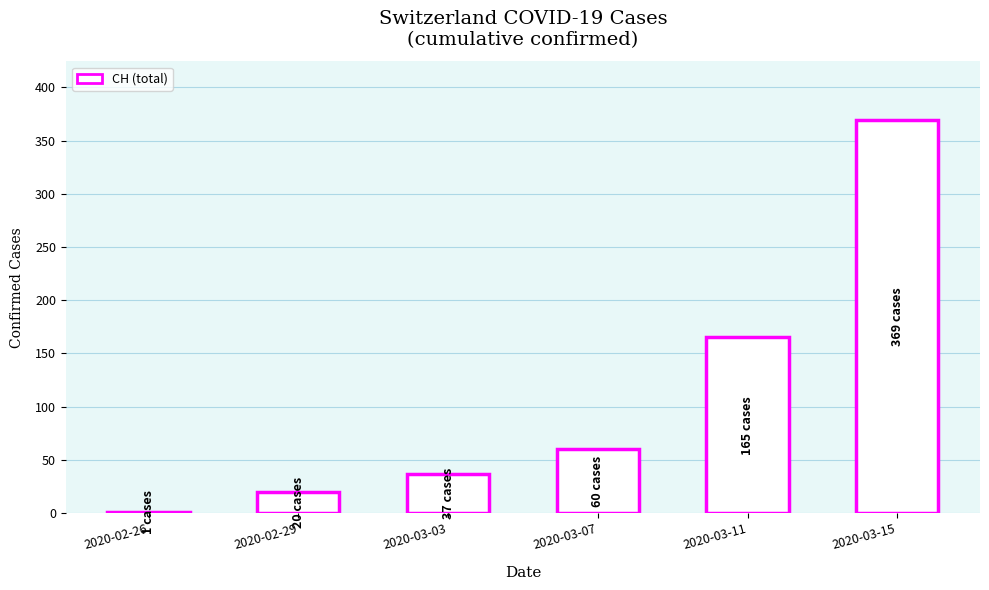

Where is the data nearest to the value 185?

2020-03-11